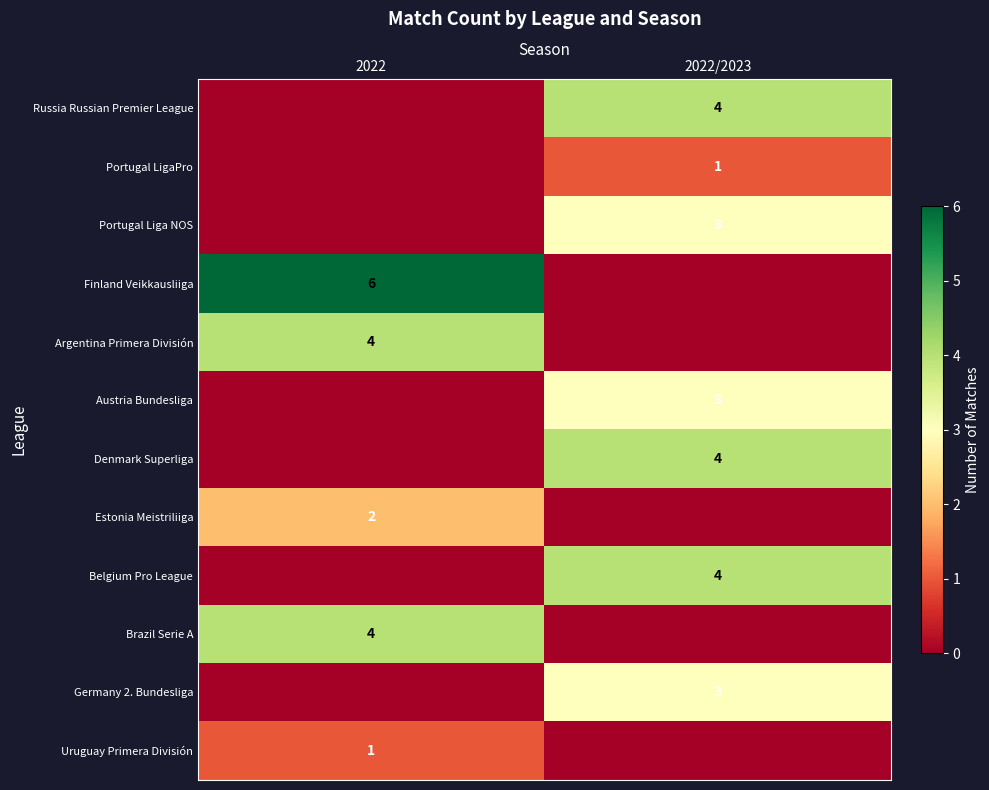

Is it true that Belgium Pro League equals 1 at 2022/2023?

False